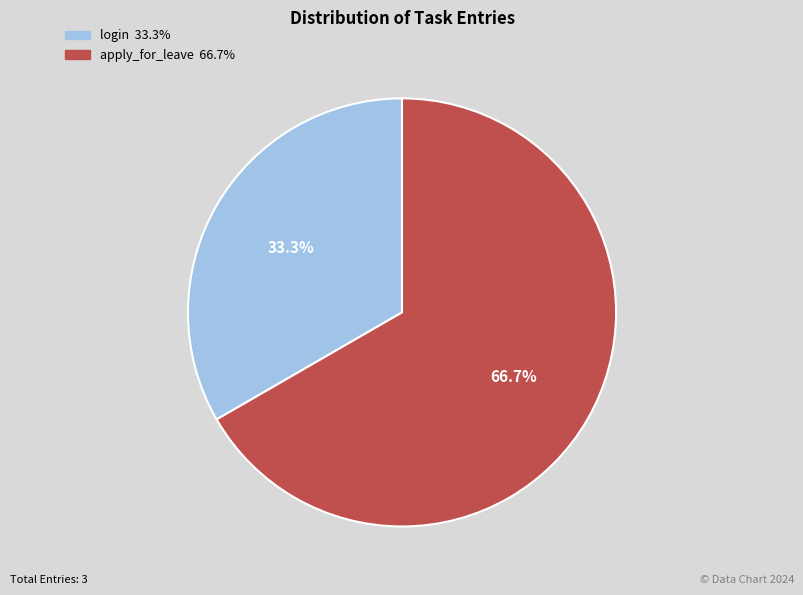

To the nearest percent, what is the average slice percentage?

50%